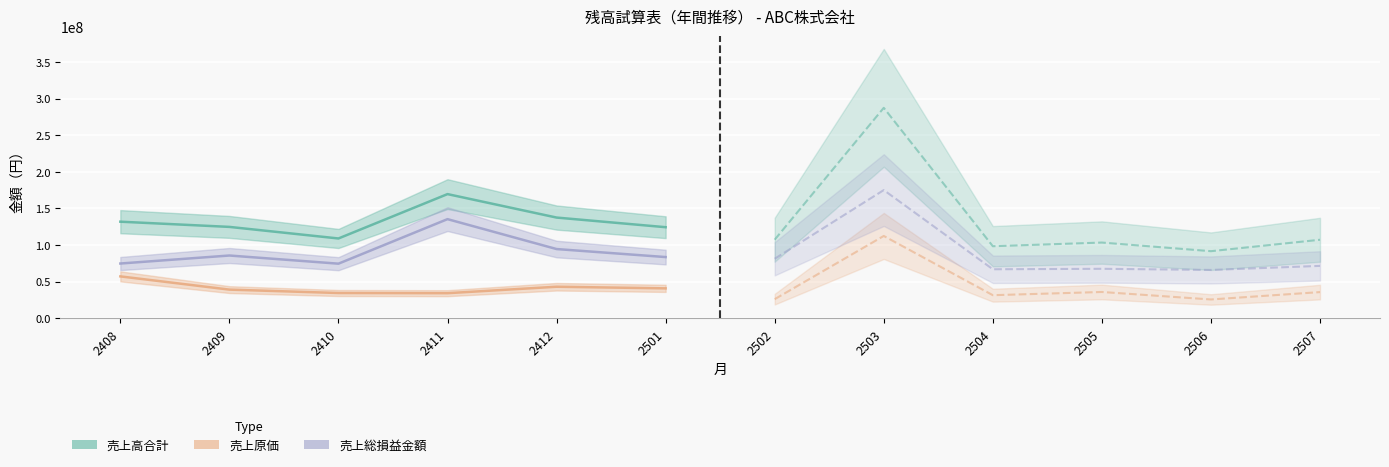

Rank the series by their maximum value, from highest to lowest.

売上高合計, 売上総損益金額, 売上原価